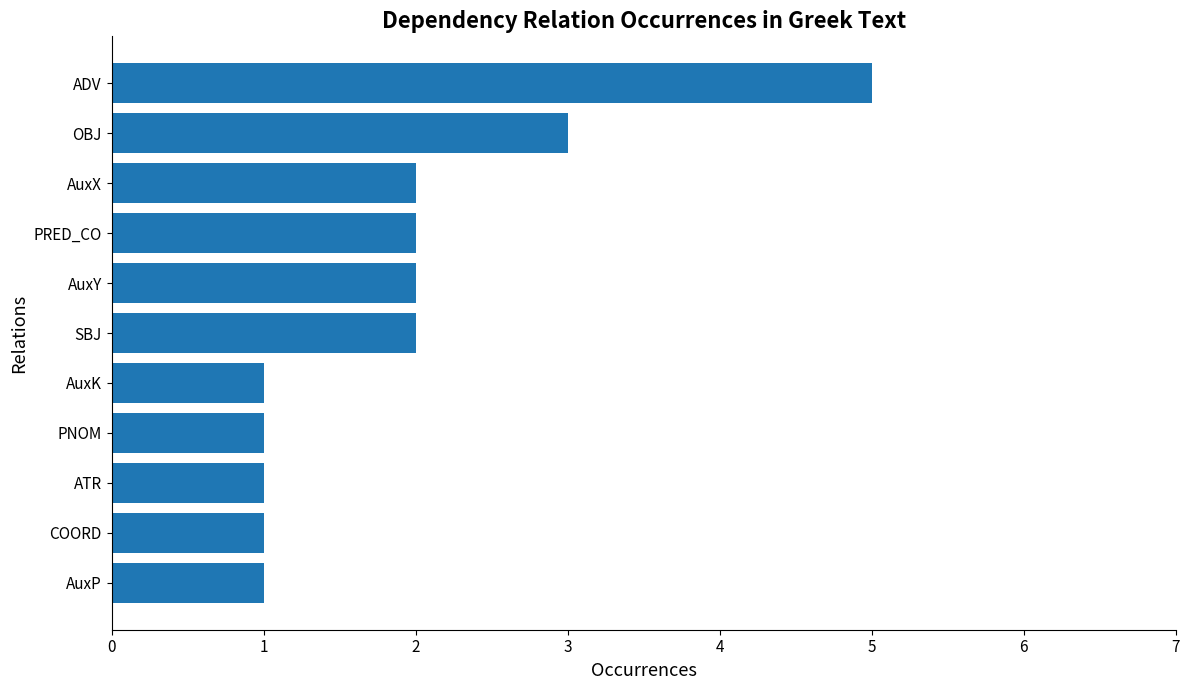

Reading bottom to top, what are all the values shown in this chart?

1	1	1	1	1	2	2	2	2	3	5